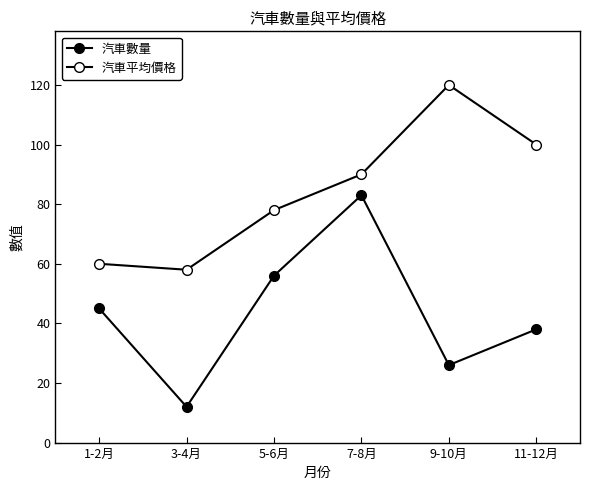

True or false: 汽車數量 has a value of 26 at 9-10月.

True